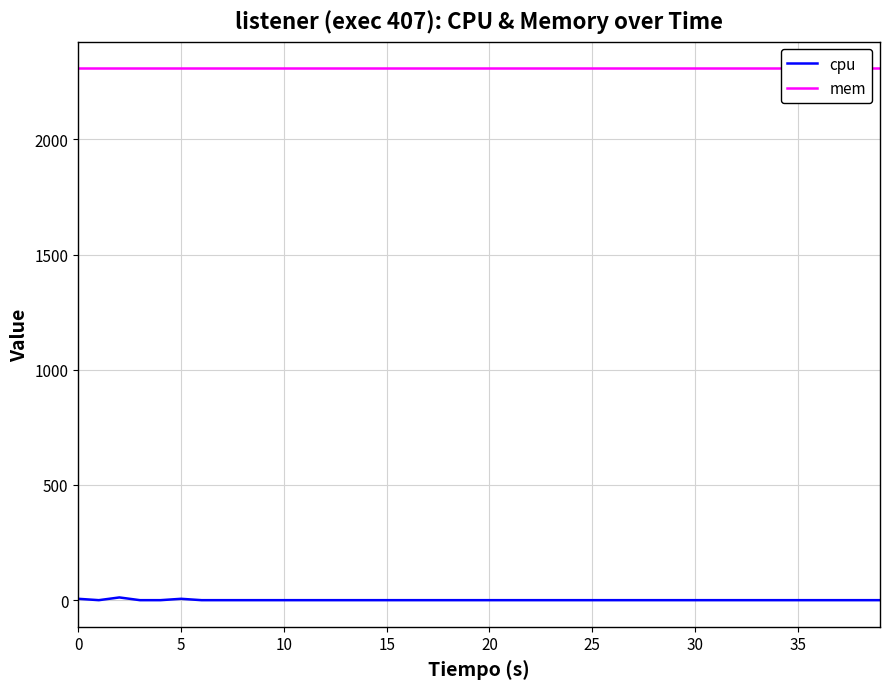

Is this an area chart (filled region under the line)?

No